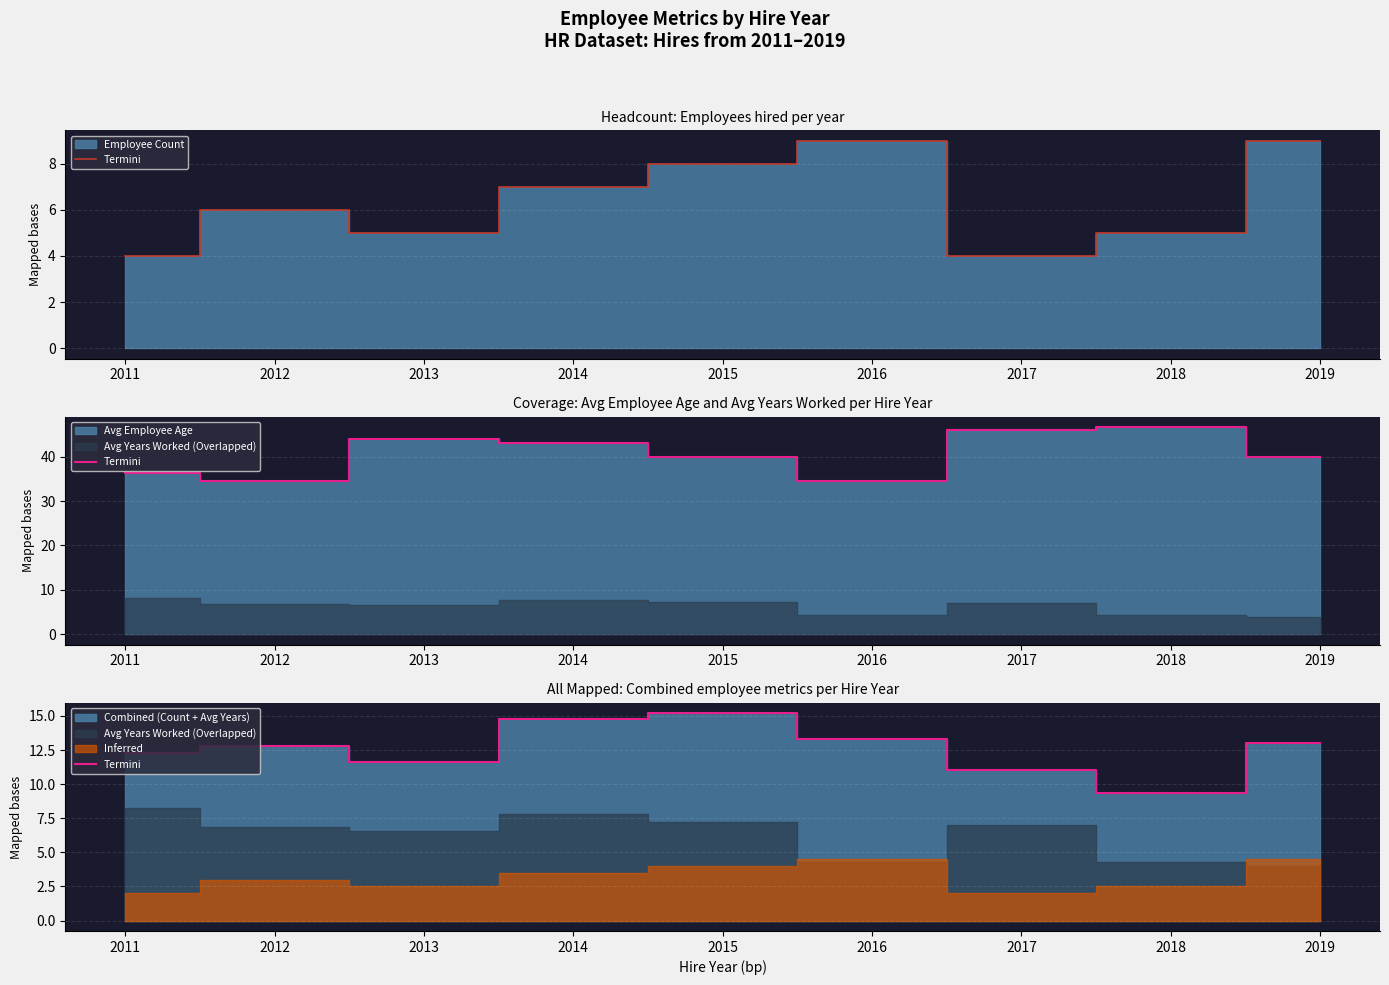

At which category does the chart reach its minimum across all series?

2018